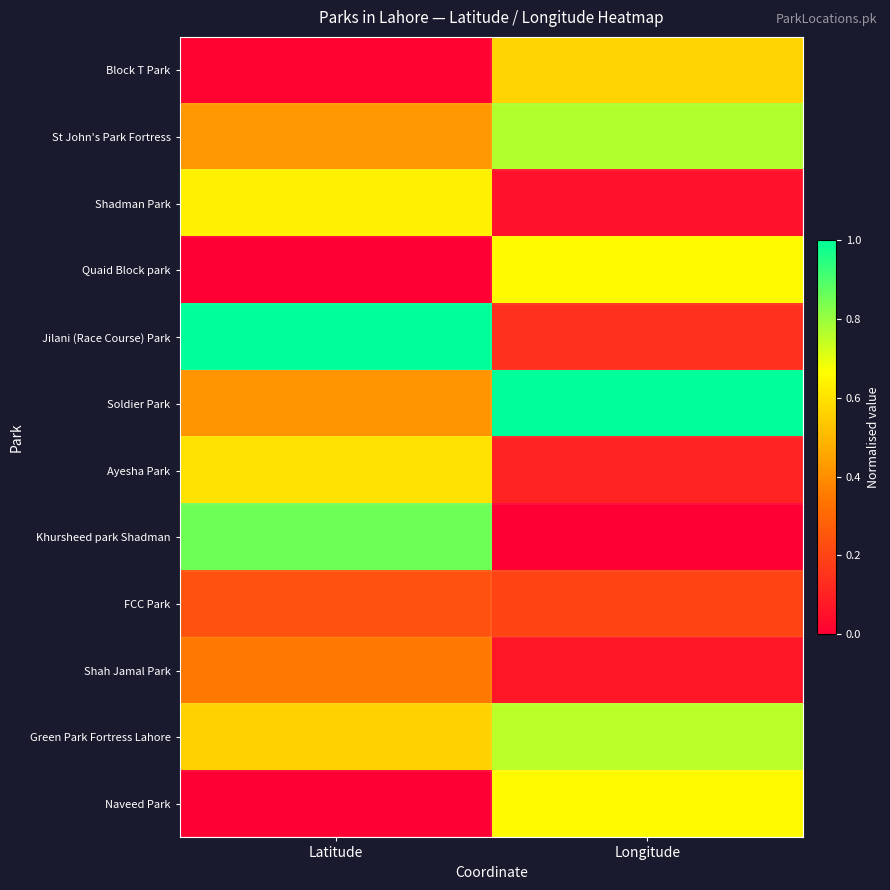

Reading left to right, extract all data points from this chart.

Block T Park: Latitude=0.0	Longitude=0.6
St John's Park Fortress: Latitude=0.4	Longitude=0.8
Shadman Park: Latitude=0.6	Longitude=0.1
Quaid Block park: Latitude=0.0	Longitude=0.7
Jilani (Race Course) Park: Latitude=1.0	Longitude=0.1
Soldier Park: Latitude=0.4	Longitude=1.0
Ayesha Park: Latitude=0.6	Longitude=0.1
Khursheed park Shadman: Latitude=0.9	Longitude=0.0
FCC Park: Latitude=0.2	Longitude=0.2
Shah Jamal Park: Latitude=0.4	Longitude=0.1
Green Park Fortress Lahore: Latitude=0.6	Longitude=0.8
Naveed Park: Latitude=0.0	Longitude=0.7